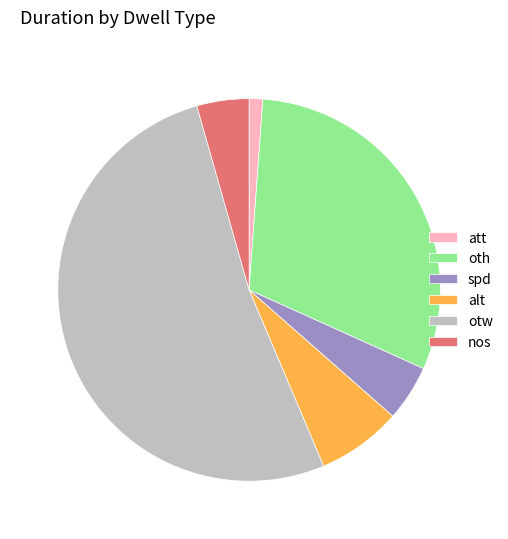

Which category has the smallest portion of the pie?

att